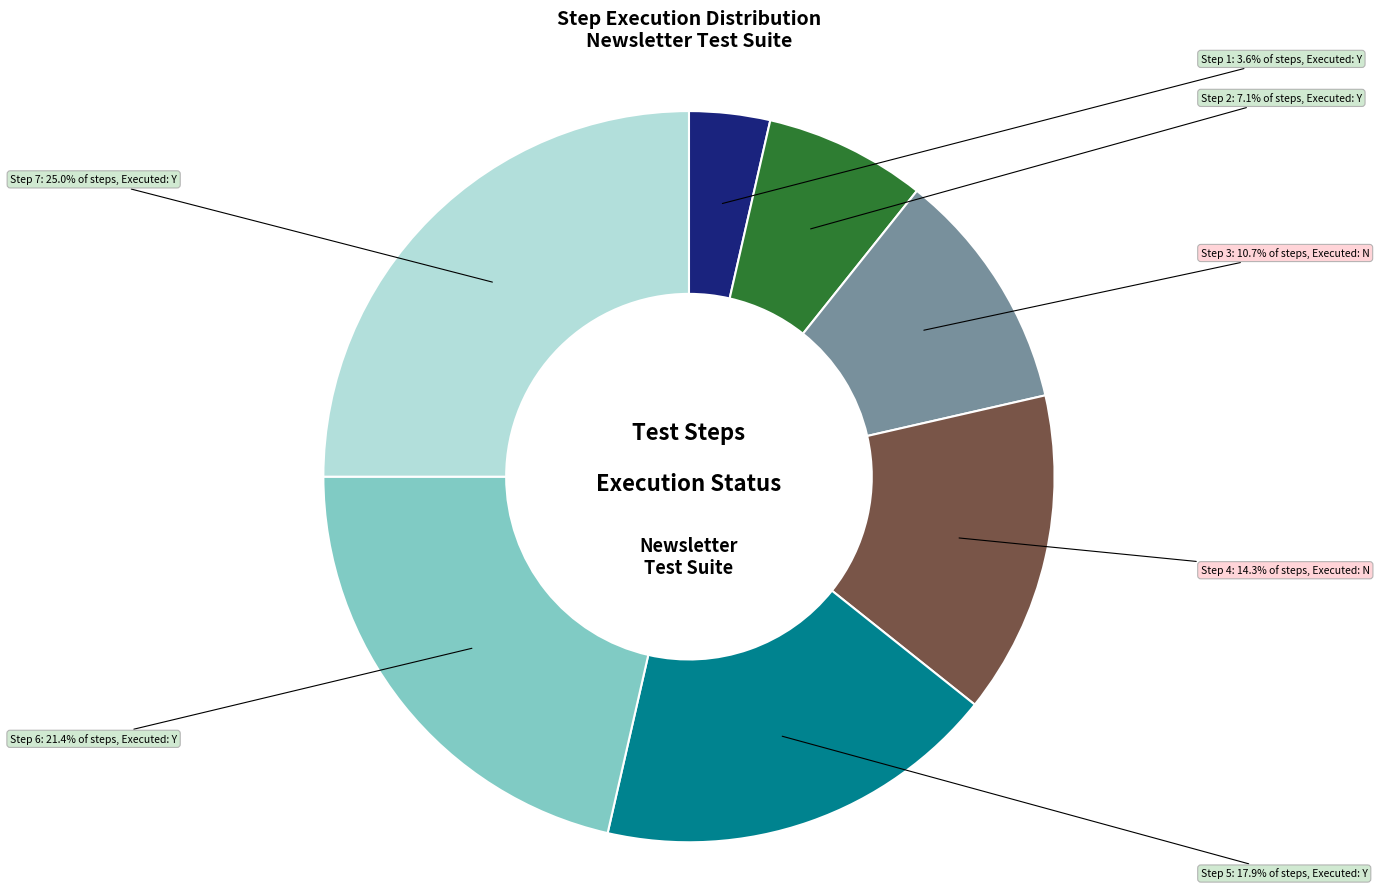

Is there a majority slice in this chart?

No